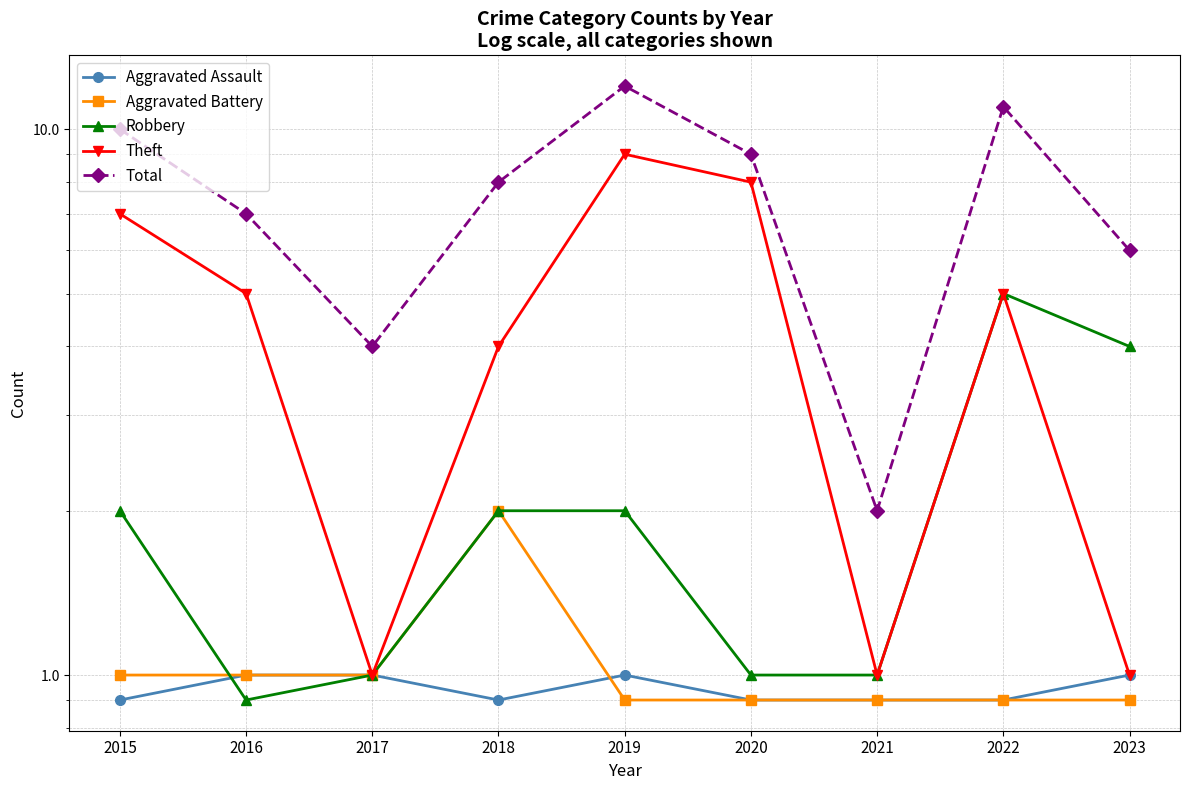

What are all the series names shown in the legend?

Aggravated Assault, Aggravated Battery, Robbery, Theft, Total